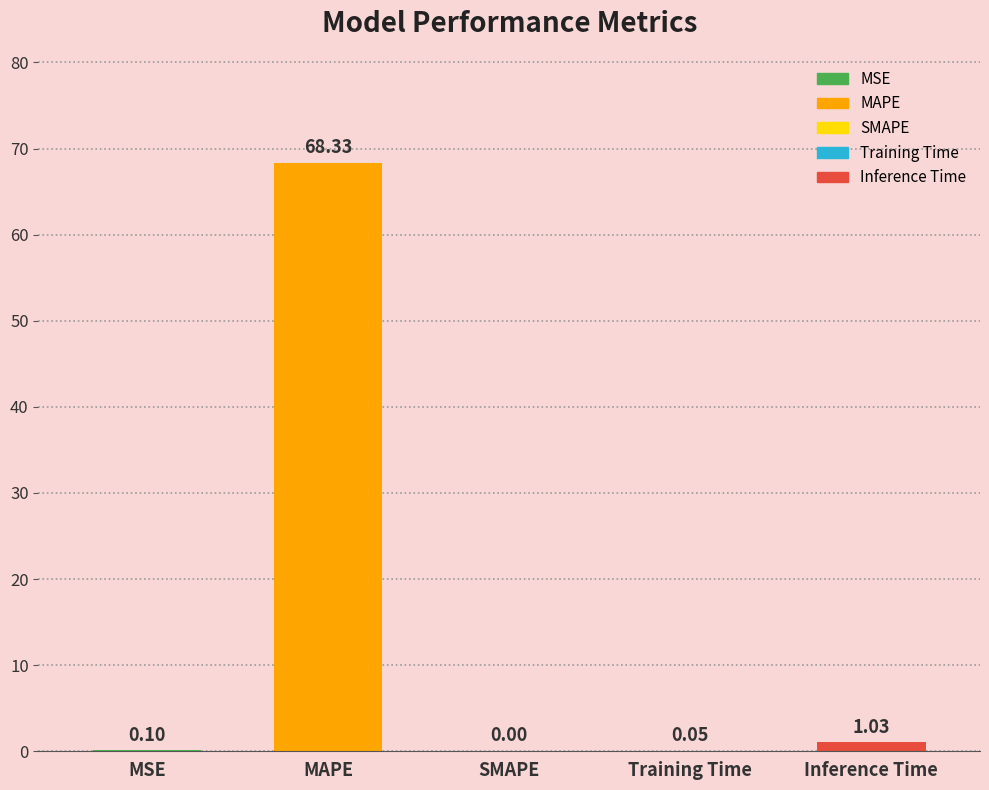

True or false: the data shows 41.2 at SMAPE.

False